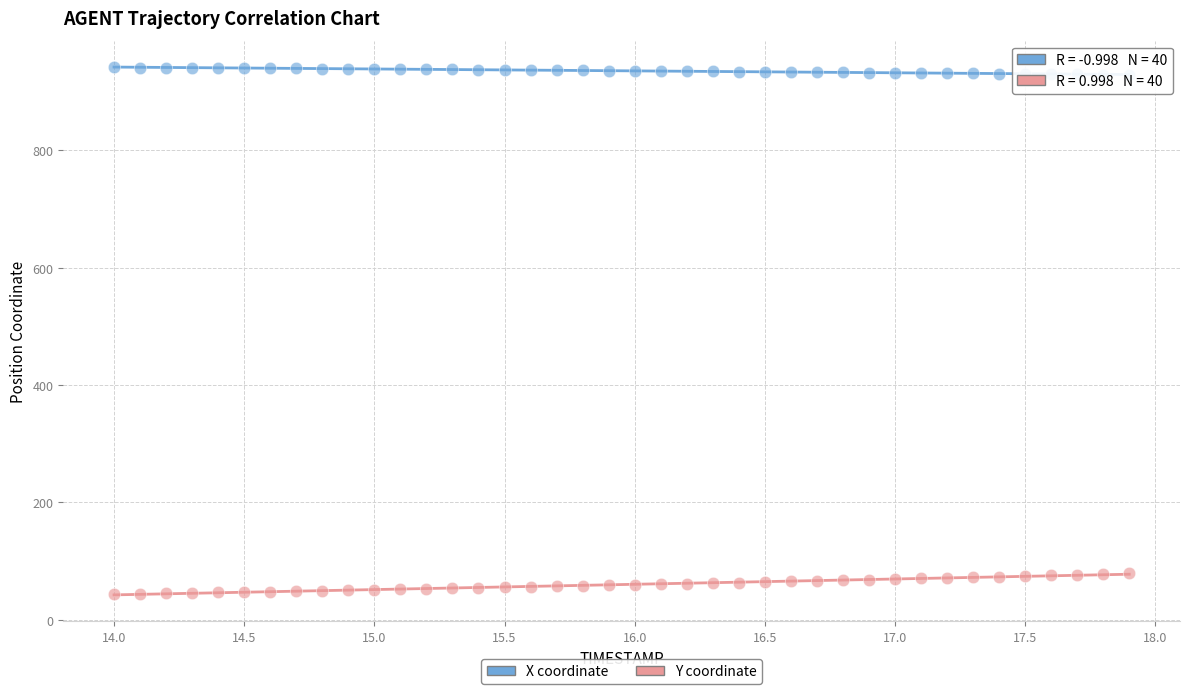

Across all data points, what is the range of Y values (max minus min)?

897.2